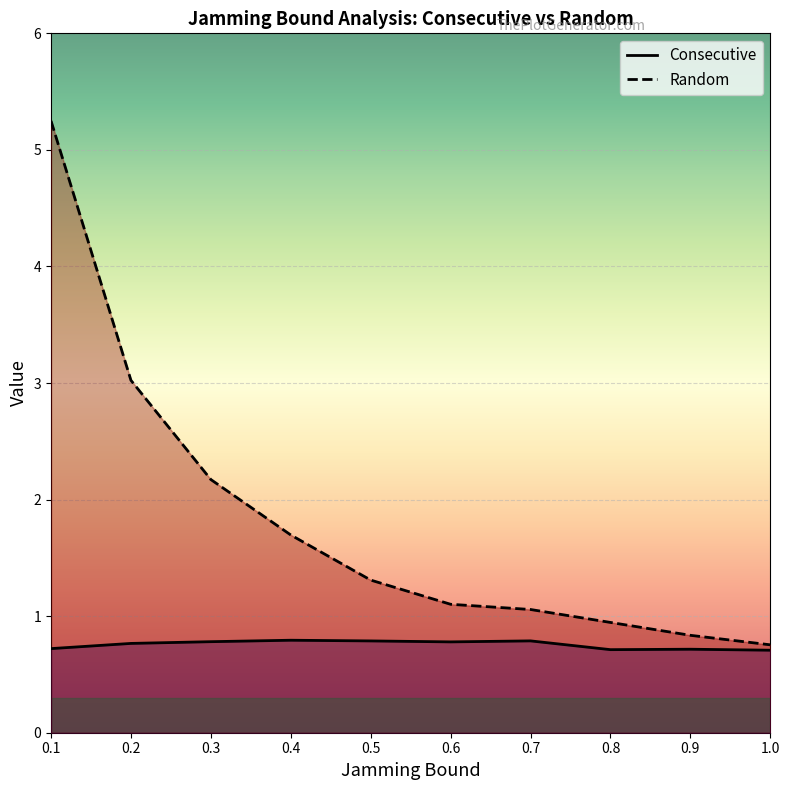

List the series in order of their overall mean, highest first.

Random, Consecutive